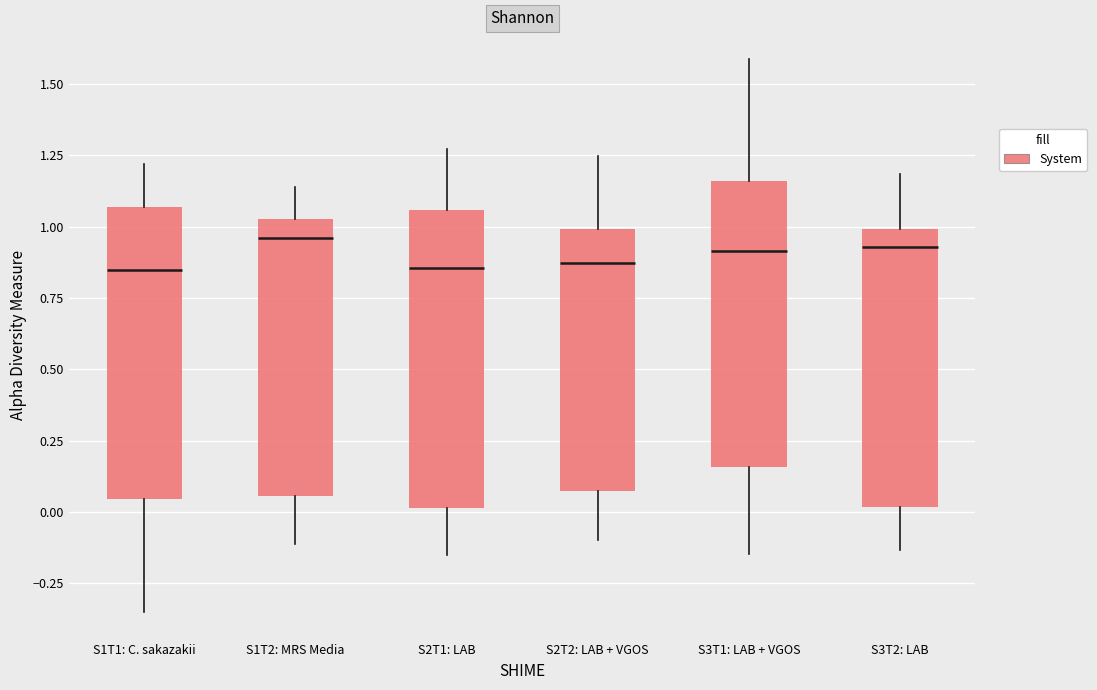

Where is the upper edge of the box for S1T2: MRS Media on the y-axis? The values are not printed on the chart, so give them approximately, as read against the axis.

1.05